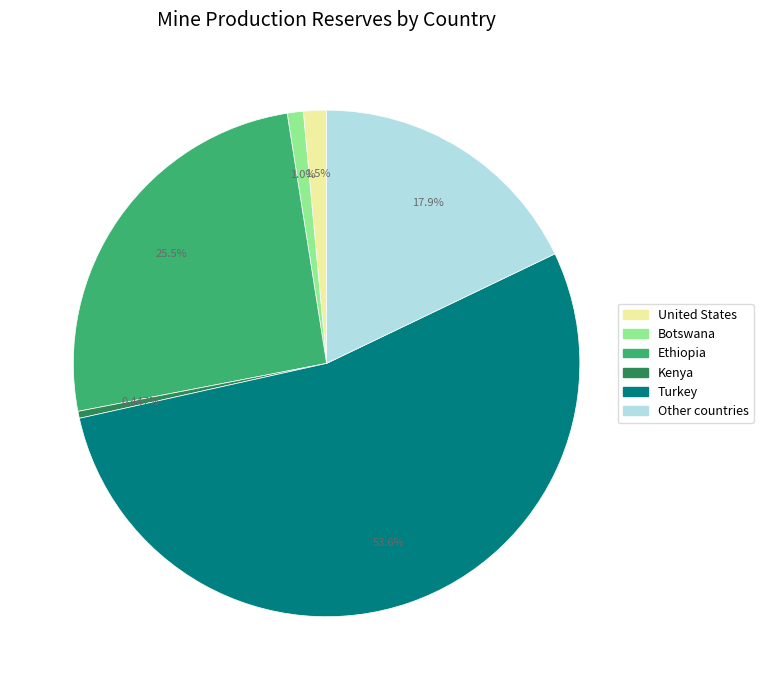

Which slice is the largest?

Turkey